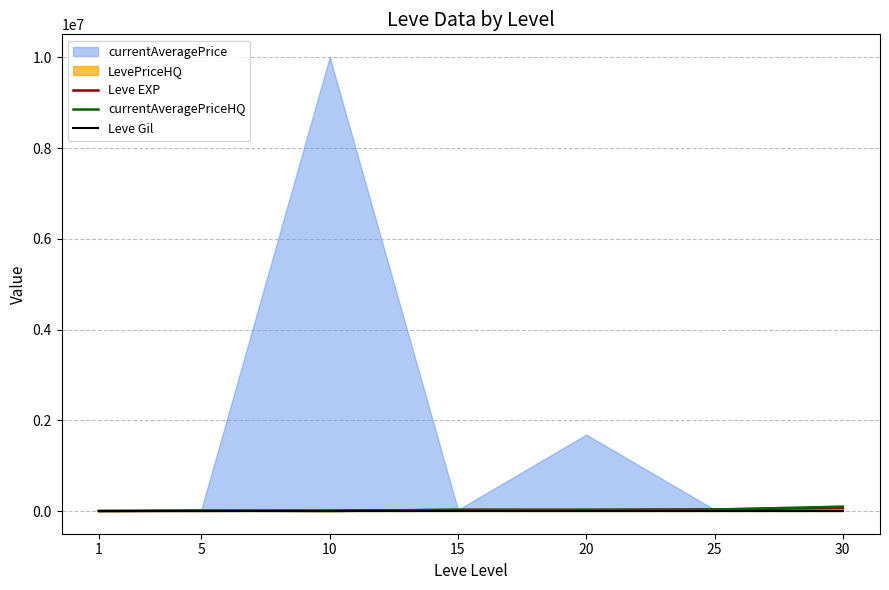

Is it true that Leve EXP equals 5868.6 at 5?

False